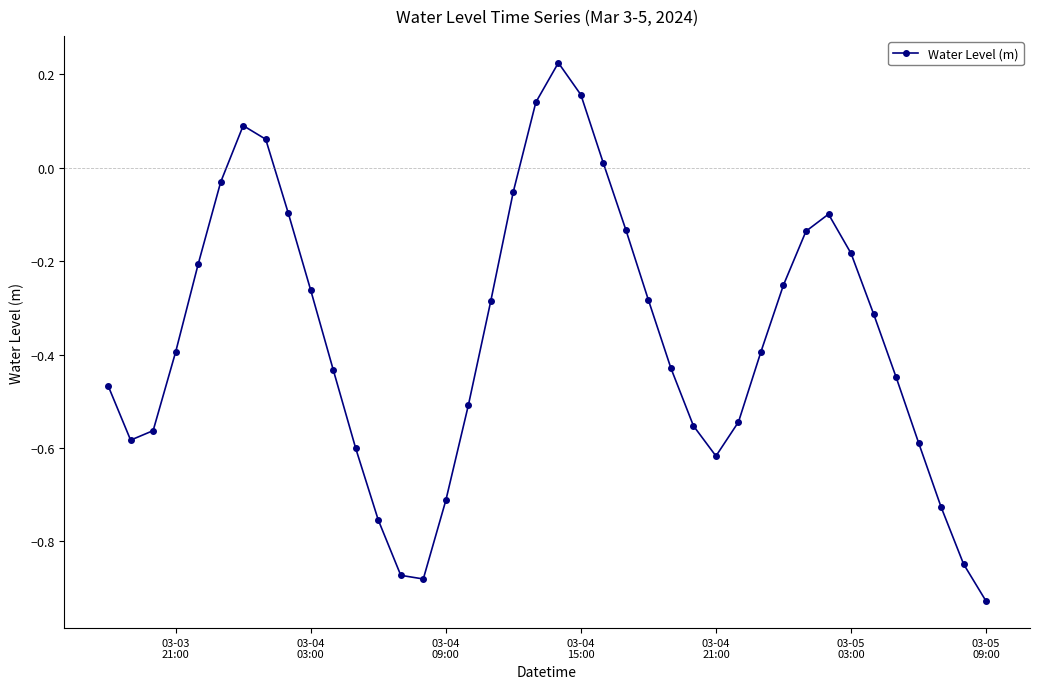

What is the difference between the maximum and minimum values?

1.2